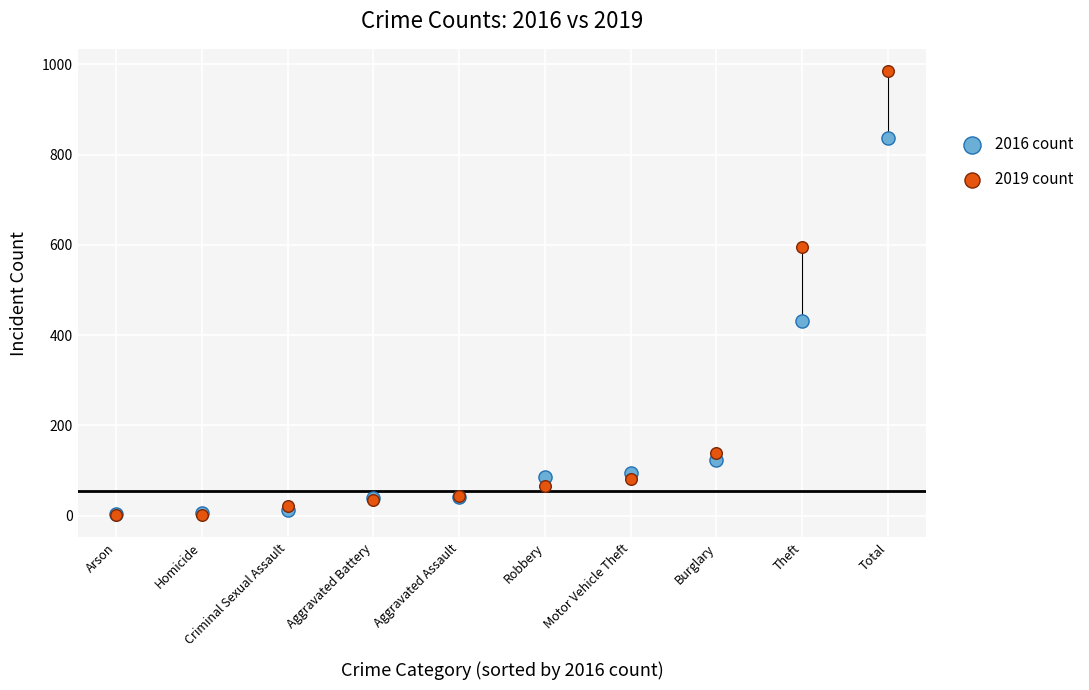

What are all the series names shown in the legend?

2016 count, 2019 count